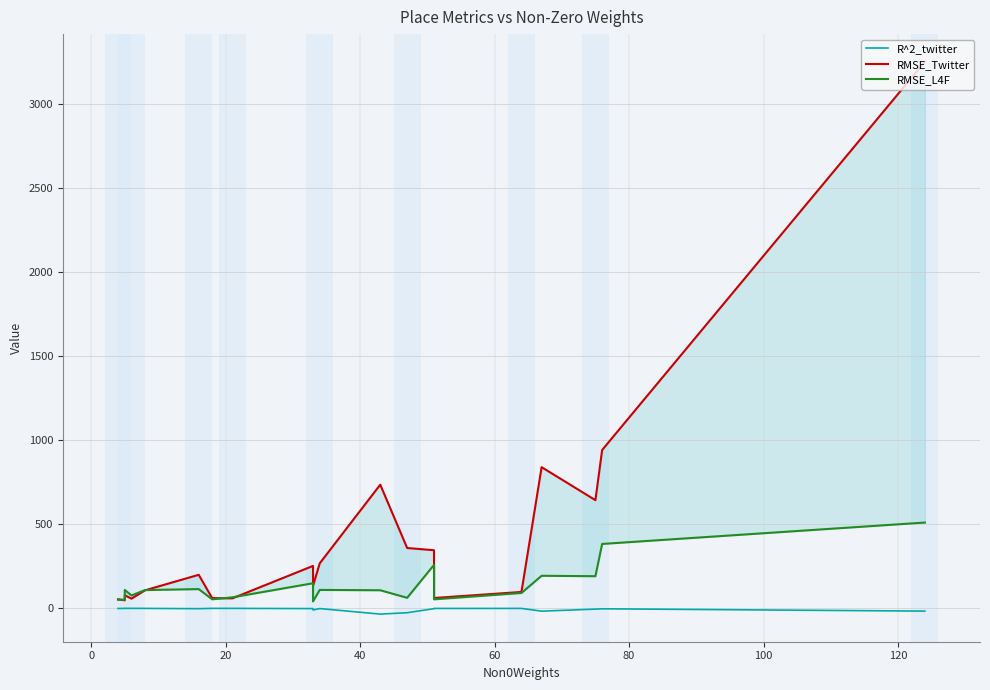

In RMSE_L4F, how many points are lower than both neighbors (excluding endpoints)?

7